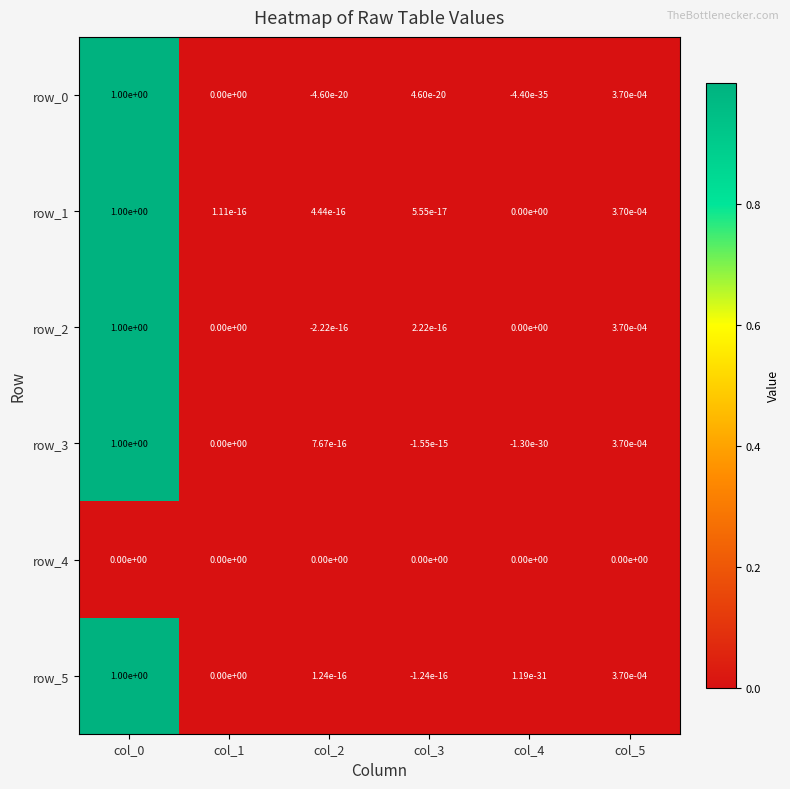

Count the number of data series in this chart.

6